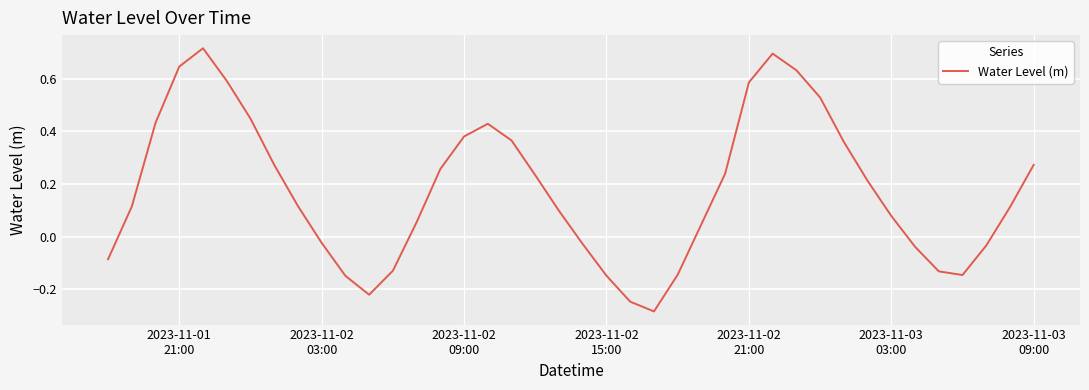

What is the difference between the maximum and minimum values?

1.0